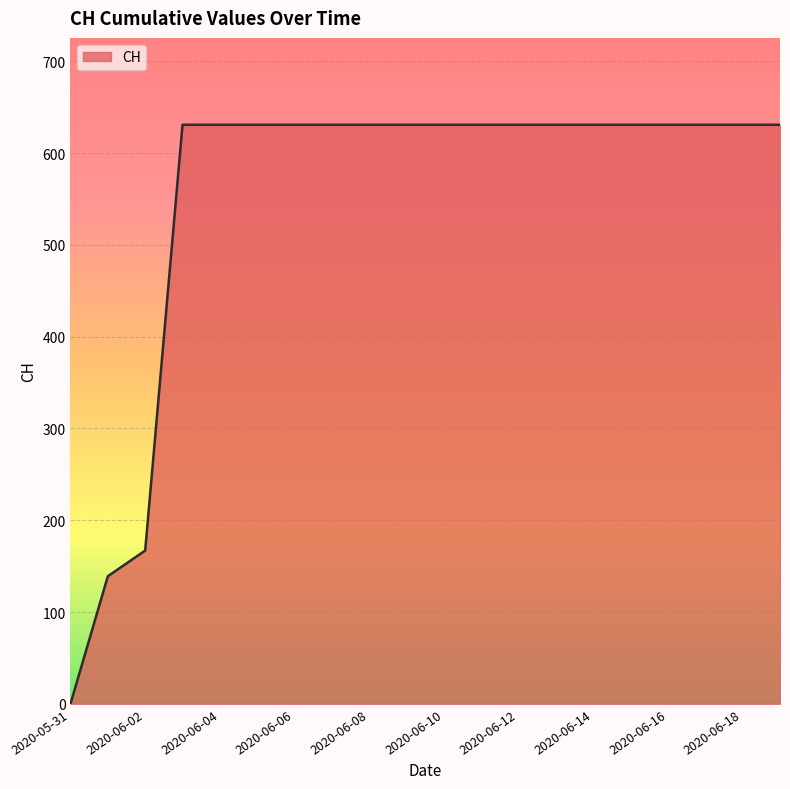

What is the greatest value displayed?

631